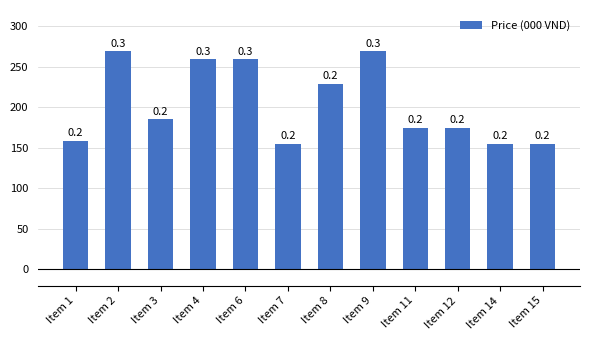

Are the bars horizontal?

No